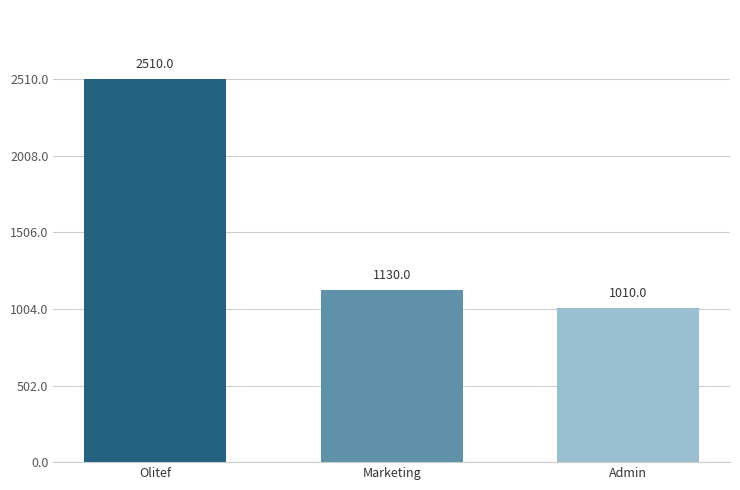

What is the sum of all values?

4650